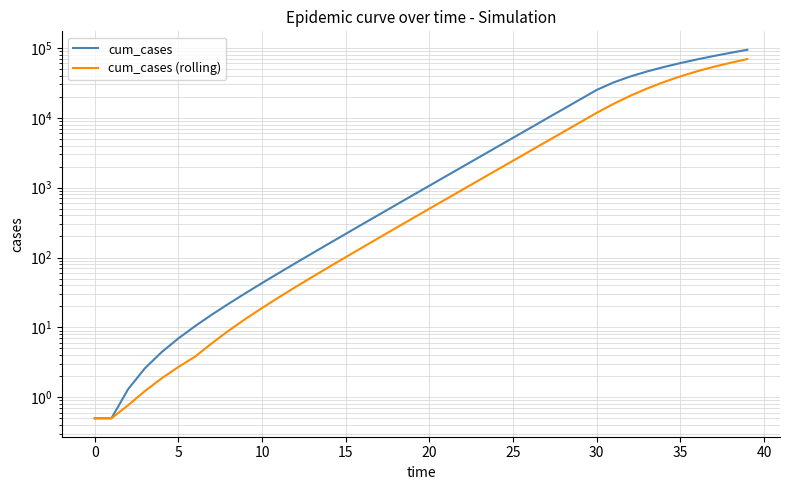

At which label does cum_cases first exceed 1066?

20